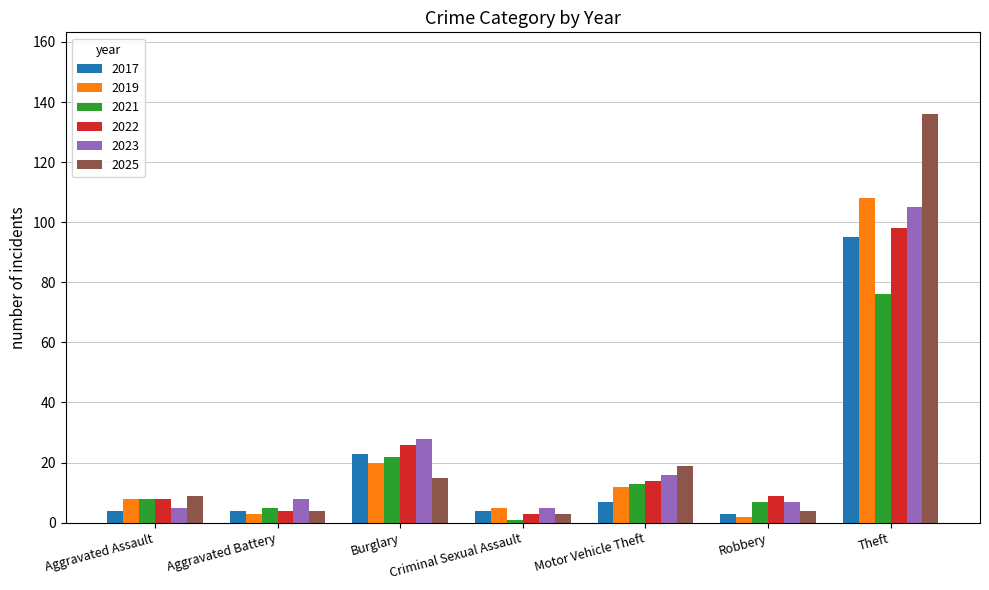

Reading left to right, extract all data points from this chart.

2017: Aggravated Assault=4	Aggravated Battery=4	Burglary=23	Criminal Sexual Assault=4	Motor Vehicle Theft=7	Robbery=3	Theft=95
2019: Aggravated Assault=8	Aggravated Battery=3	Burglary=20	Criminal Sexual Assault=5	Motor Vehicle Theft=12	Robbery=2	Theft=108
2021: Aggravated Assault=8	Aggravated Battery=5	Burglary=22	Criminal Sexual Assault=1	Motor Vehicle Theft=13	Robbery=7	Theft=76
2022: Aggravated Assault=8	Aggravated Battery=4	Burglary=26	Criminal Sexual Assault=3	Motor Vehicle Theft=14	Robbery=9	Theft=98
2023: Aggravated Assault=5	Aggravated Battery=8	Burglary=28	Criminal Sexual Assault=5	Motor Vehicle Theft=16	Robbery=7	Theft=105
2025: Aggravated Assault=9	Aggravated Battery=4	Burglary=15	Criminal Sexual Assault=3	Motor Vehicle Theft=19	Robbery=4	Theft=136